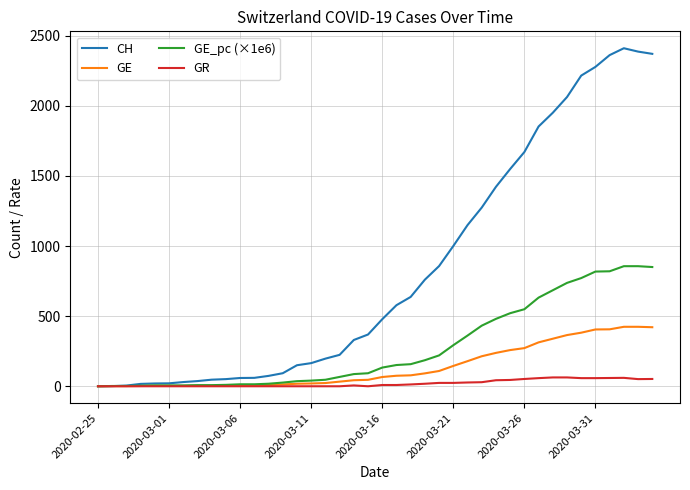

Which series has the largest range (max minus min)?

CH